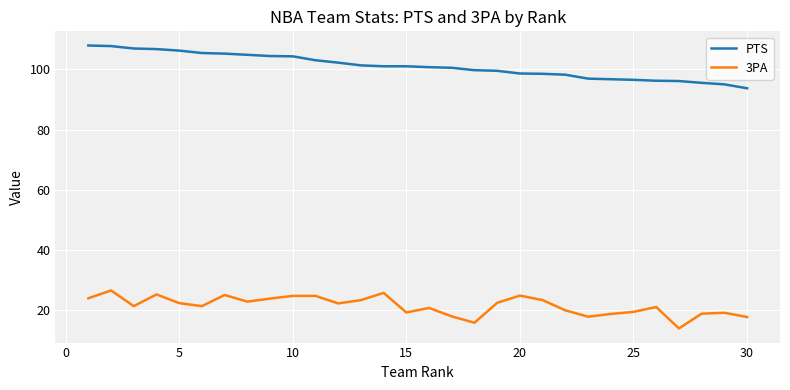

List the series in order of their peak value, highest first.

PTS, 3PA